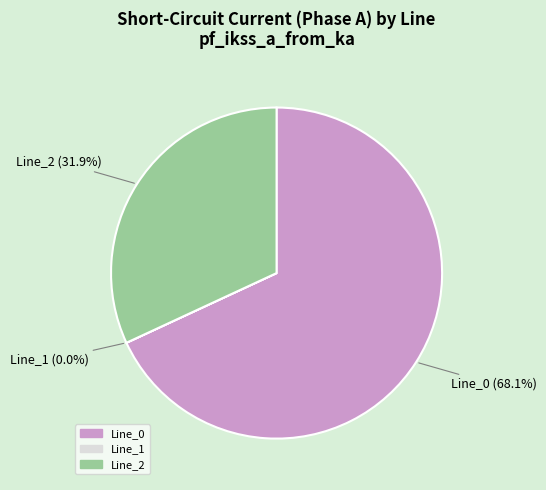

Which slice is the largest?

Line_0